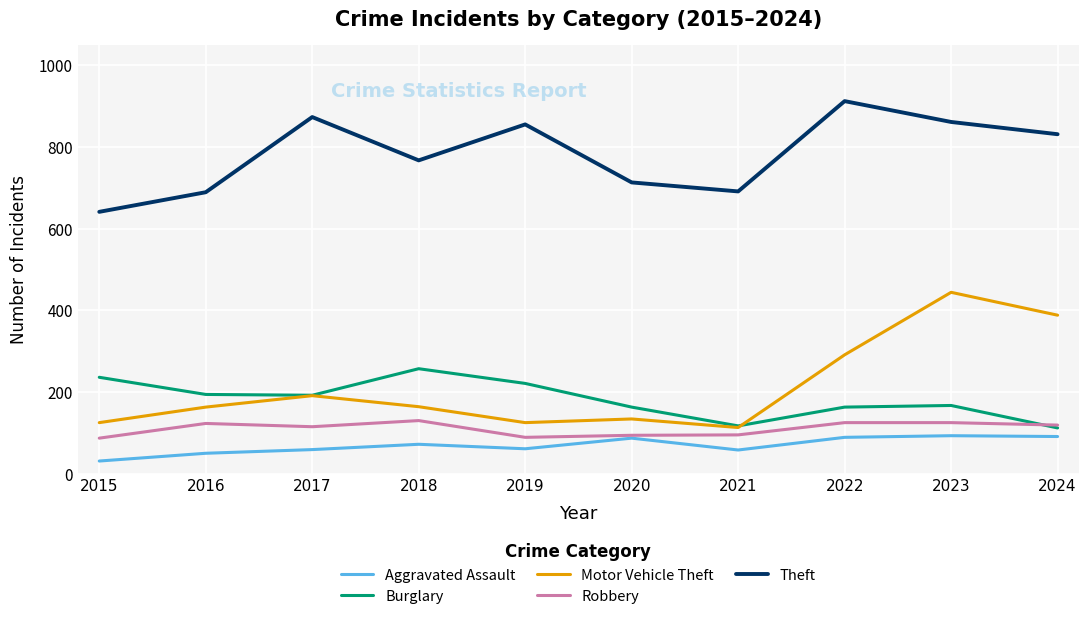

At how many categories does at least one series exceed 883?

1